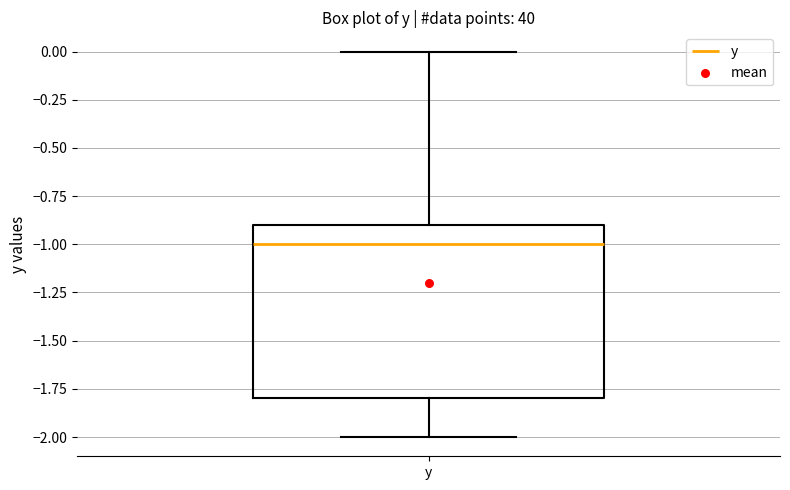

Where is the lower edge of the box for y on the y-axis? The values are not printed on the chart, so give them approximately, as read against the axis.

-1.8